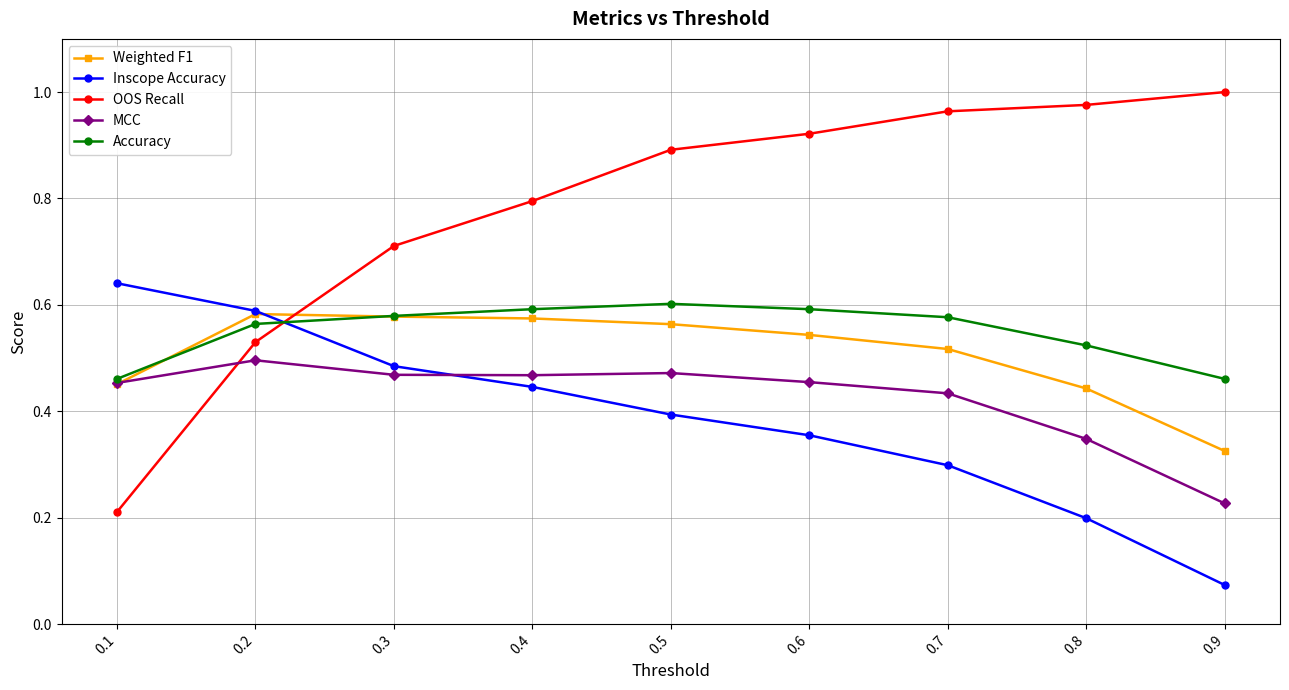

At 0.7, list the series in order from smallest to largest.

Inscope Accuracy, MCC, Weighted F1, Accuracy, OOS Recall